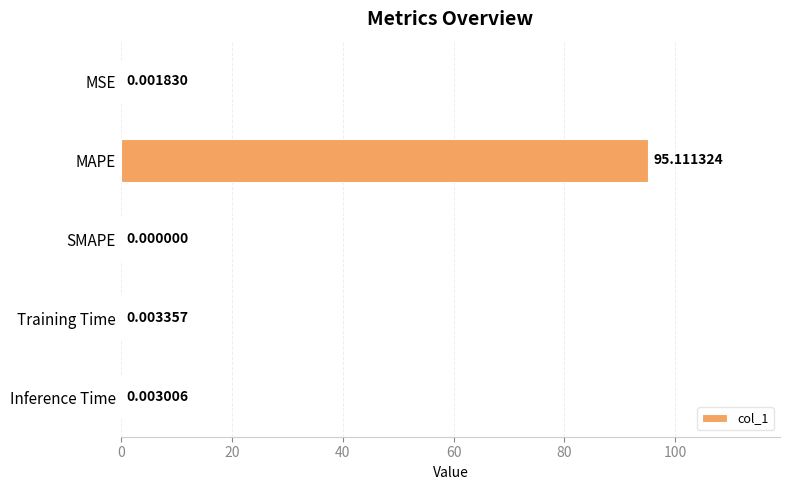

At which category does the chart reach its peak across all series?

MAPE